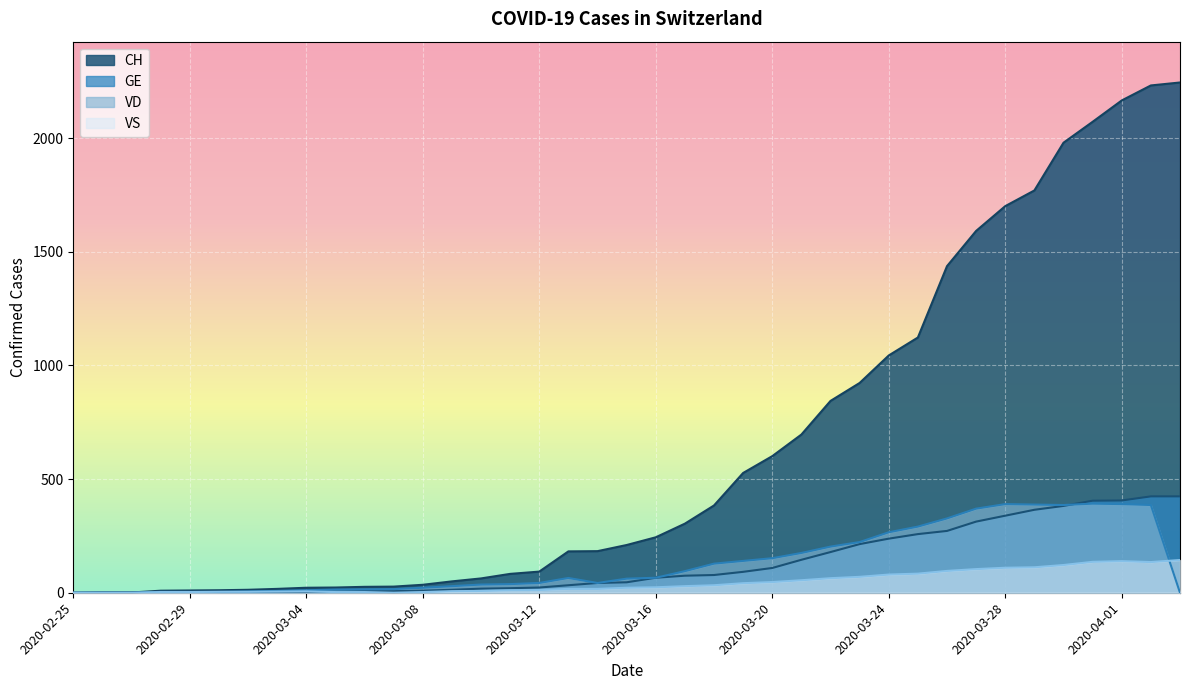

What is the difference between the highest and lowest values at 2020-03-06?

23